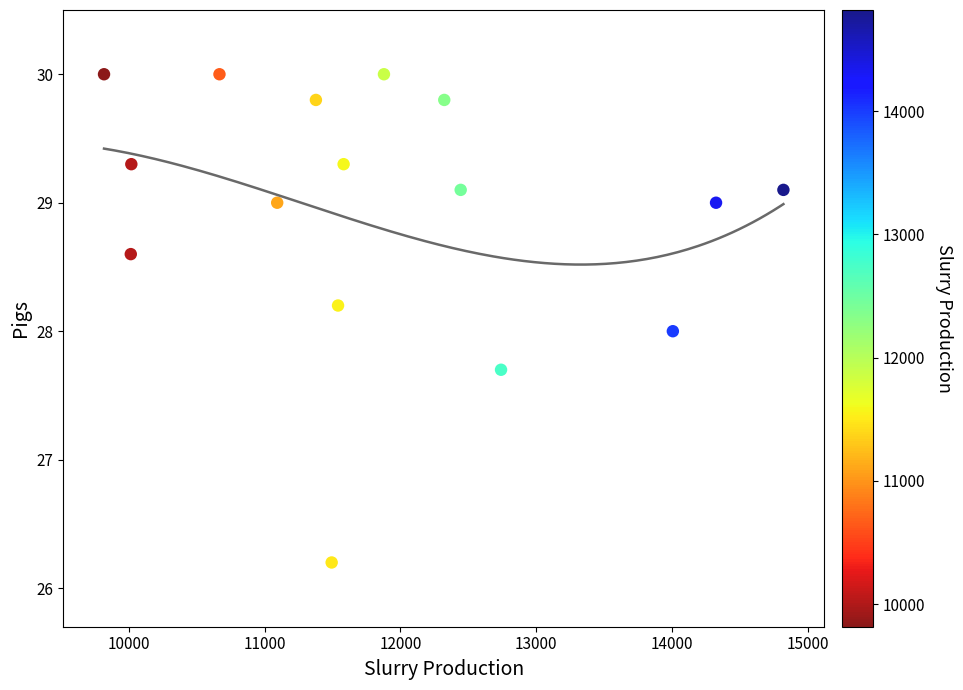

What is the range of X values (max minus min)?

5002.0